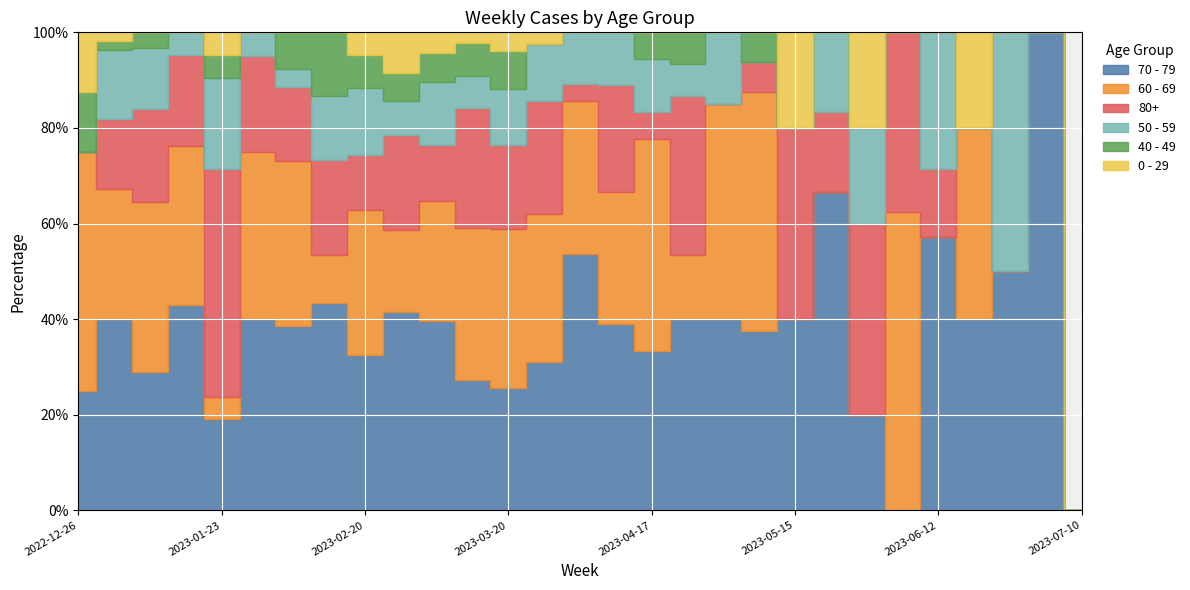

Reading left to right, list all the values displayed in this chart.

70 - 79: 2	22	9	9	4	8	10	13	14	29	27	12	13	13	15	7	6	6	8	6	2	4	1	0	4	2	1	1	0
60 - 69: 4	15	11	7	1	7	9	3	13	12	17	14	17	13	9	5	8	2	9	8	0	0	0	5	0	2	0	0	0
80+: 0	8	6	4	10	4	4	6	5	14	8	11	9	10	1	4	1	5	0	1	2	1	2	3	1	0	0	0	0
50 - 59: 0	8	4	1	4	1	1	4	6	5	9	3	6	5	3	2	2	1	3	0	0	1	1	0	2	0	1	0	0
40 - 49: 1	1	1	0	1	0	2	4	3	4	4	3	4	0	0	0	1	1	0	1	0	0	0	0	0	0	0	0	0
0 - 29: 1	1	0	0	1	0	0	0	2	6	3	1	2	1	0	0	0	0	0	0	1	0	1	0	0	1	0	0	0